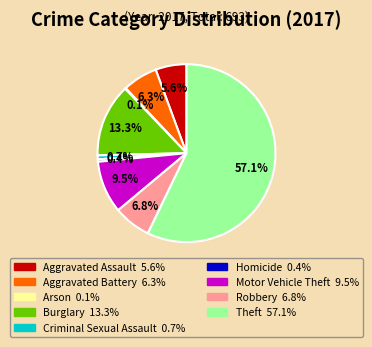

Which category has the biggest portion of the pie?

Theft